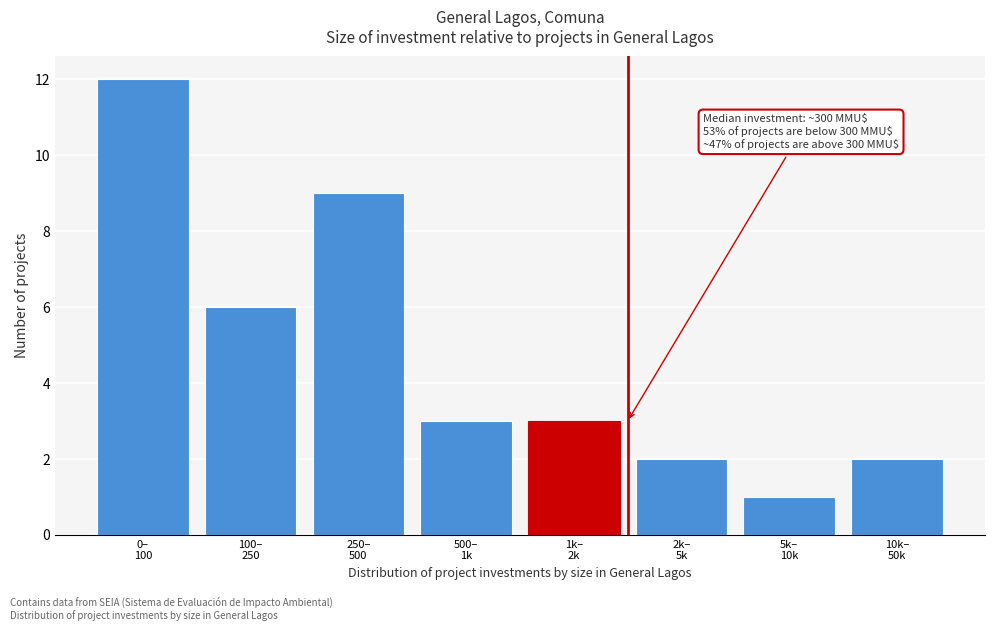

Reading left to right, transcribe all the data shown in this chart.

12	6	9	3	3	2	1	2